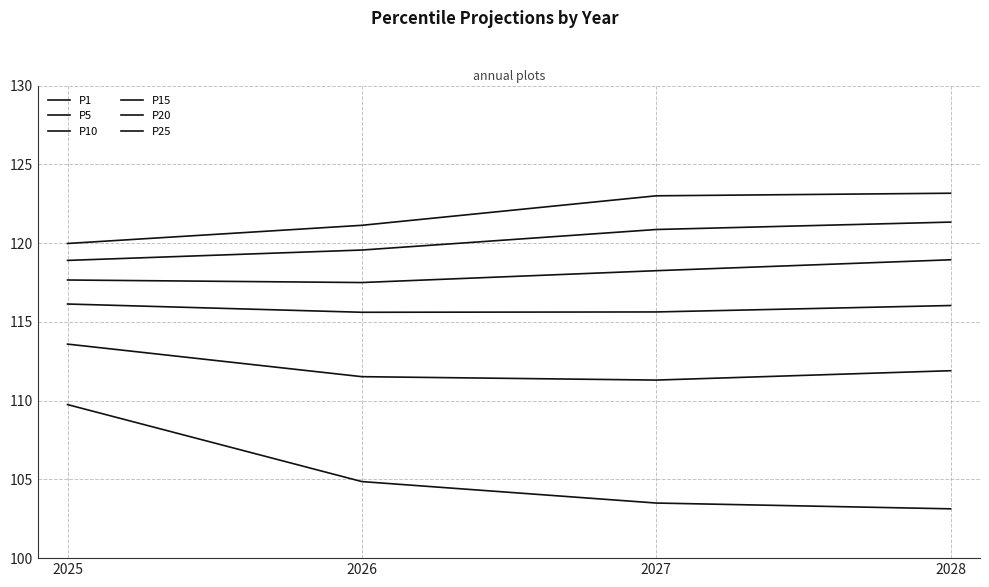

Rank the series by their maximum value, from highest to lowest.

P25, P20, P15, P10, P5, P1